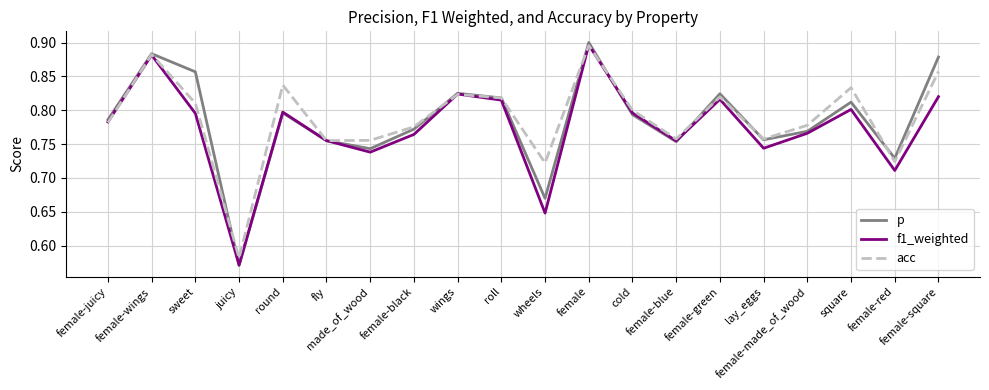

Which series has the largest total across all categories?

acc